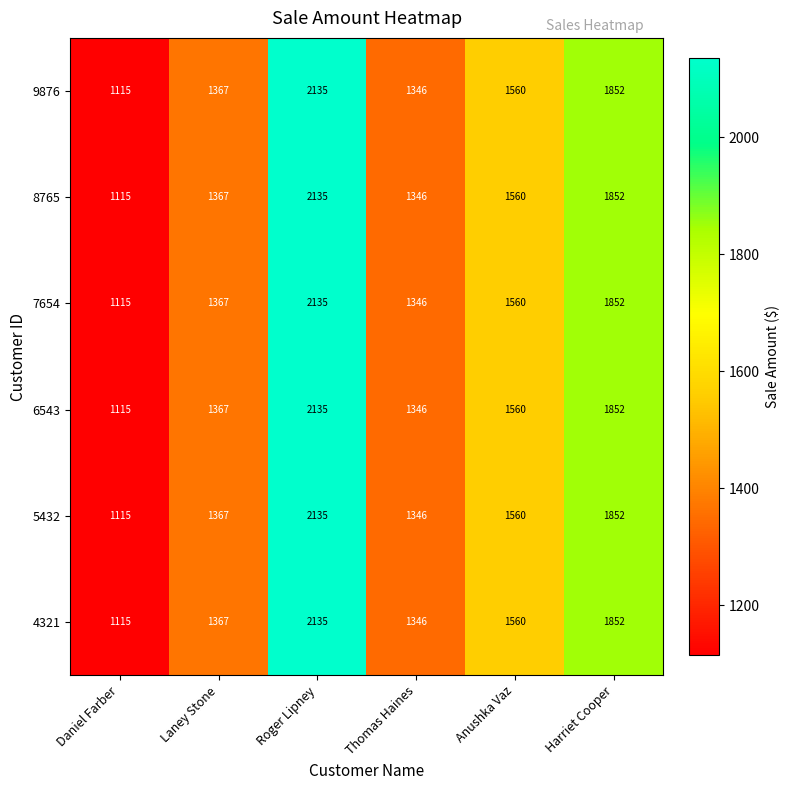

What is the total value across all series at Roger Lipney?

12810